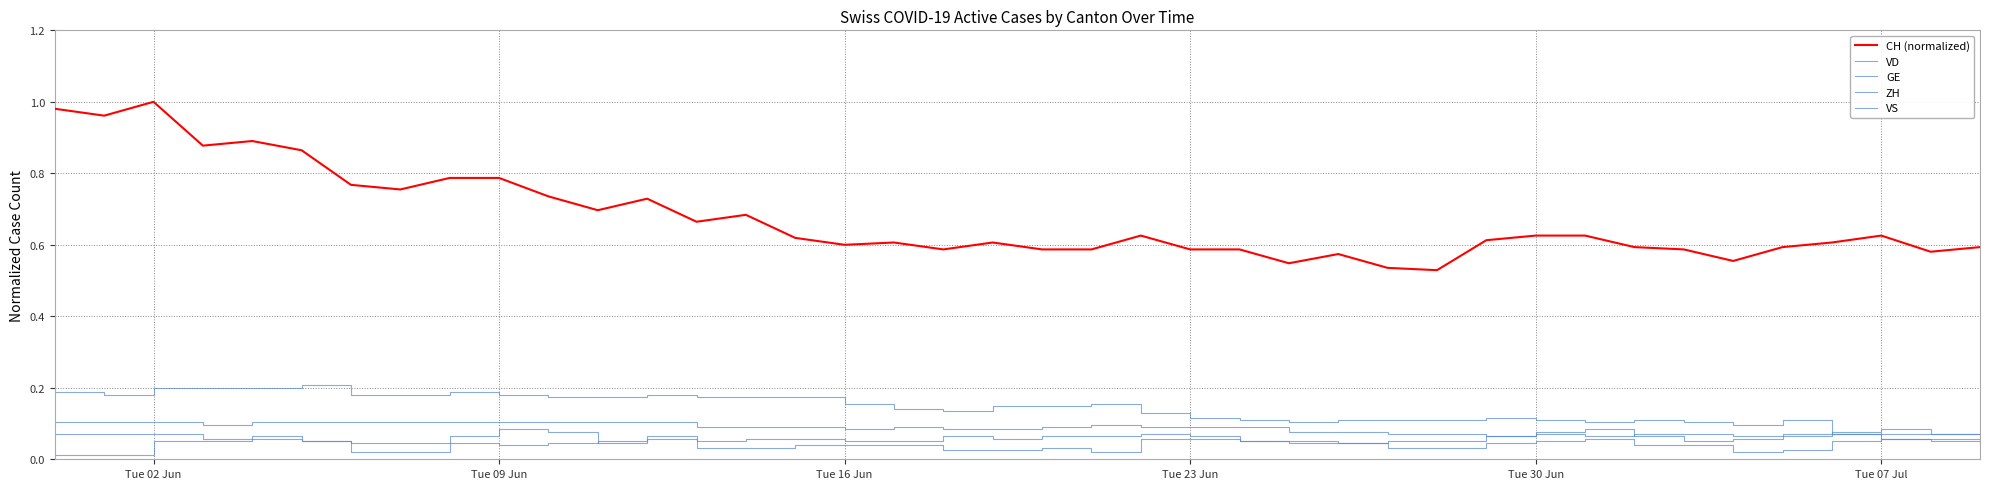

How many lines are shown in the chart?

5